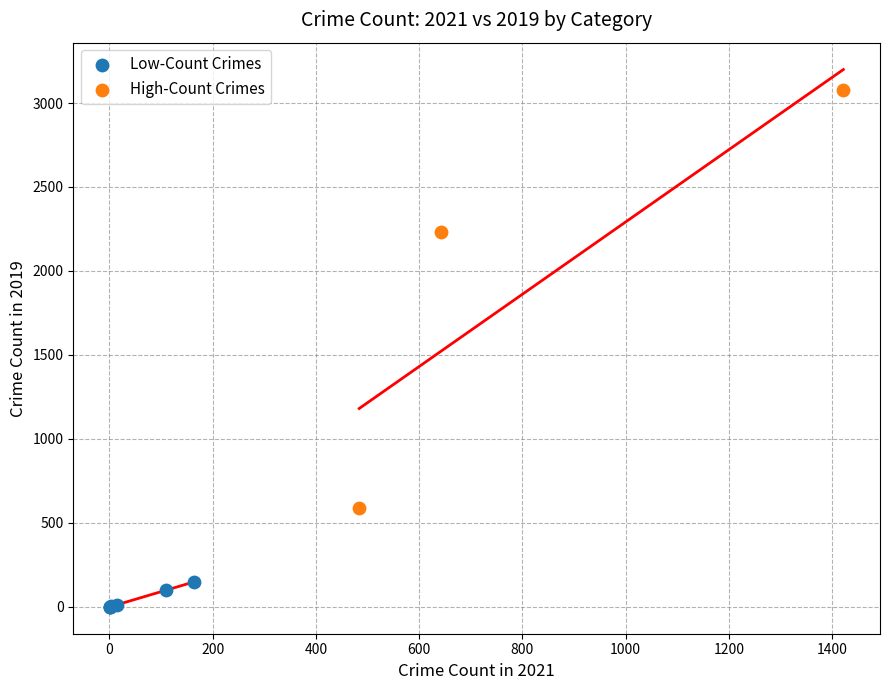

What are all the series names shown in the legend?

Low-Count Crimes, High-Count Crimes